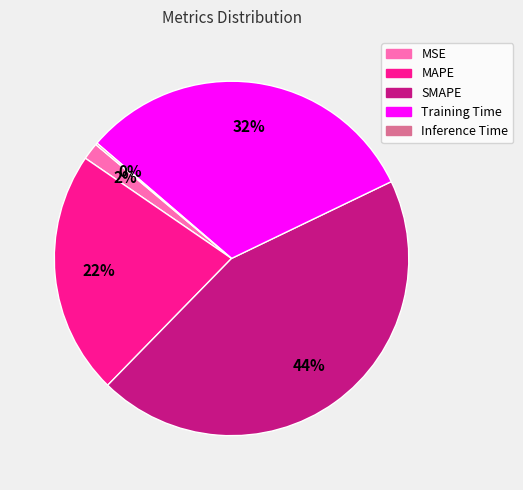

To the nearest percent, what percentage of the pie is MAPE?

22%